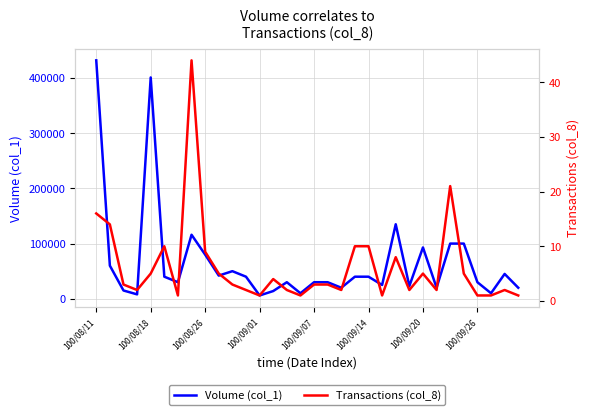

What is the minimum value shown in the chart?

1